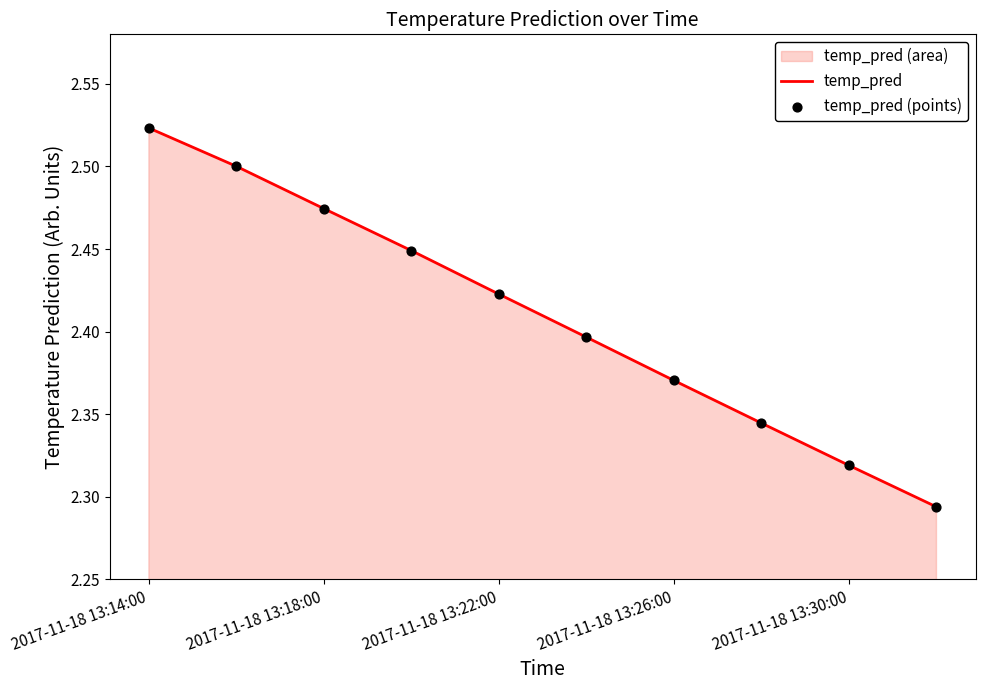

Which series contains the highest Y value?

temp_pred